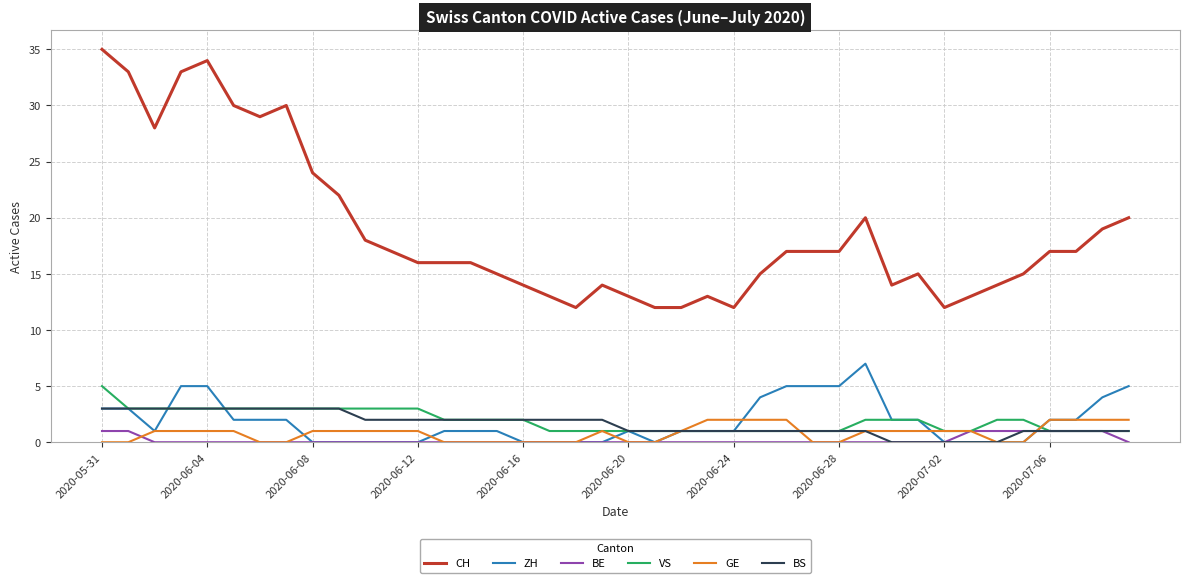

Which series has the largest total across all categories?

CH